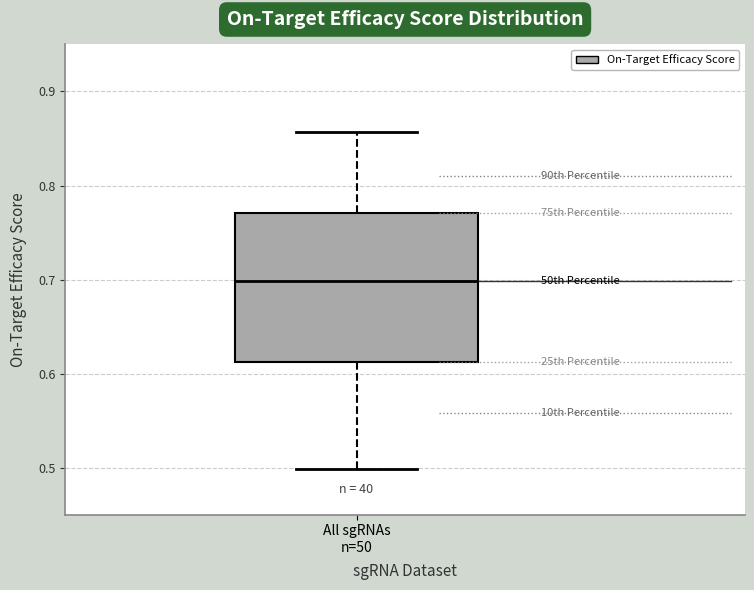

Where does the upper whisker of the box for All sgRNAs n=50 end on the y-axis? The values are not printed on the chart, so give them approximately, as read against the axis.

0.86